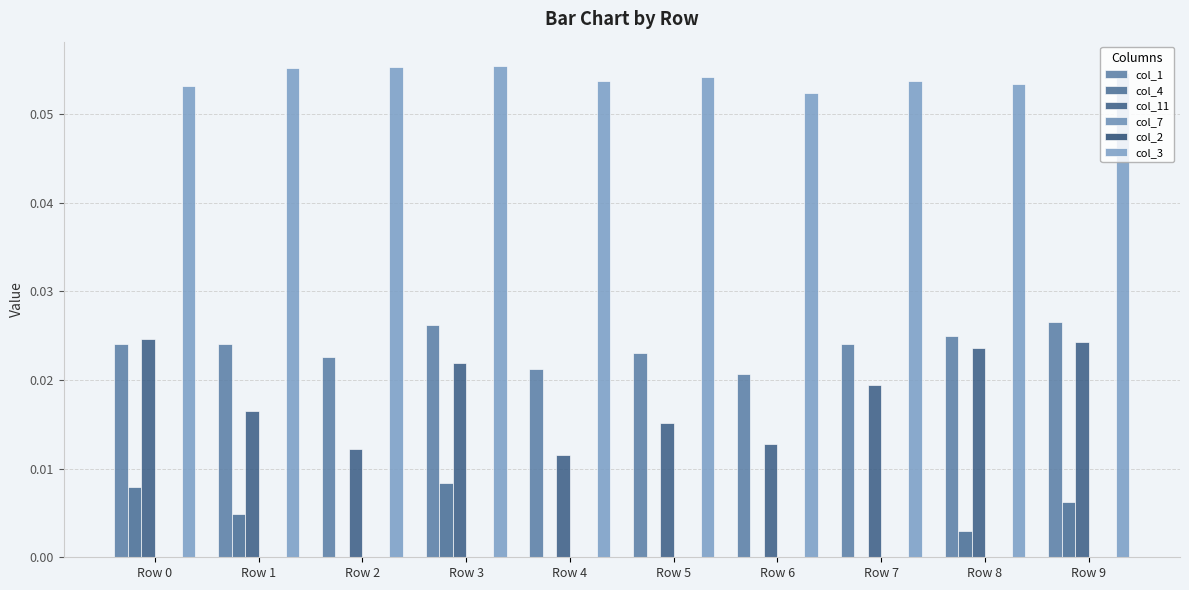

What are all the series names shown in the legend?

col_1, col_4, col_11, col_7, col_2, col_3